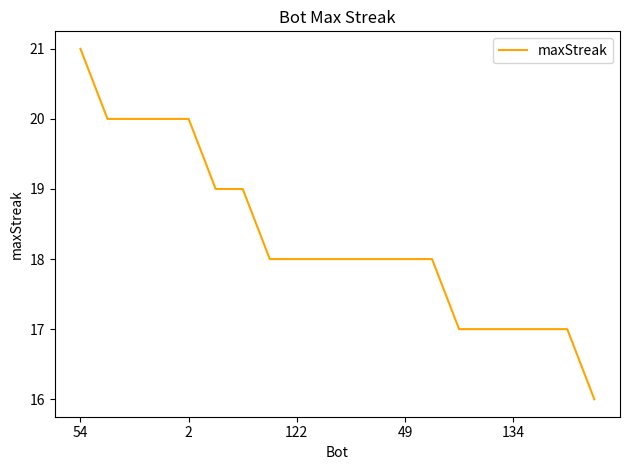

How many values are between 17 and 20?

18